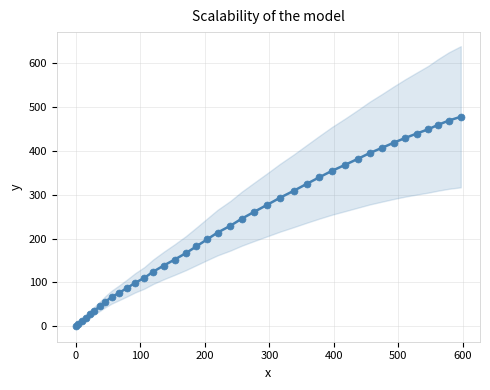

What is the difference between the maximum and minimum values?

478.0